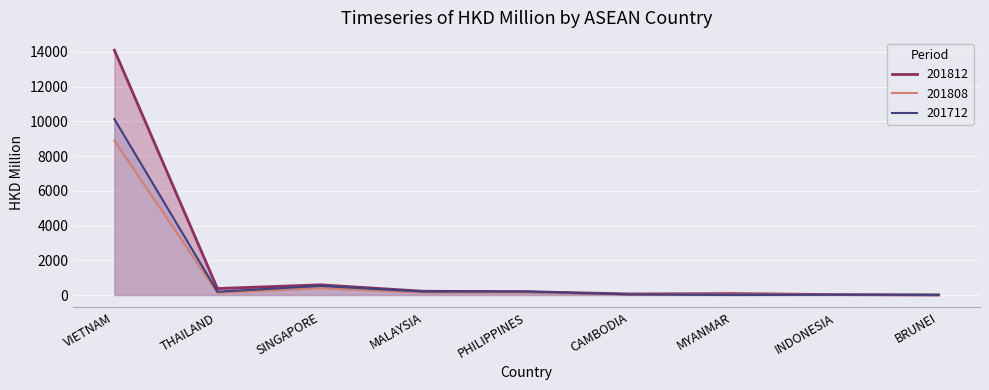

Reading left to right, list all the values displayed in this chart.

201712: VIETNAM=10131.8	THAILAND=190.2	SINGAPORE=522.6	MALAYSIA=200.0	PHILIPPINES=195.8	CAMBODIA=36.2	MYANMAR=1.7	INDONESIA=16.2	BRUNEI=6.8
201808: VIETNAM=8884.4	THAILAND=129.2	SINGAPORE=391.9	MALAYSIA=141.4	PHILIPPINES=139.4	CAMBODIA=26.9	MYANMAR=20.5	INDONESIA=17.9	BRUNEI=4.0
201812: VIETNAM=14104.4	THAILAND=373.1	SINGAPORE=586.4	MALAYSIA=217.1	PHILIPPINES=192.9	CAMBODIA=61.7	MYANMAR=80.5	INDONESIA=24.9	BRUNEI=5.1